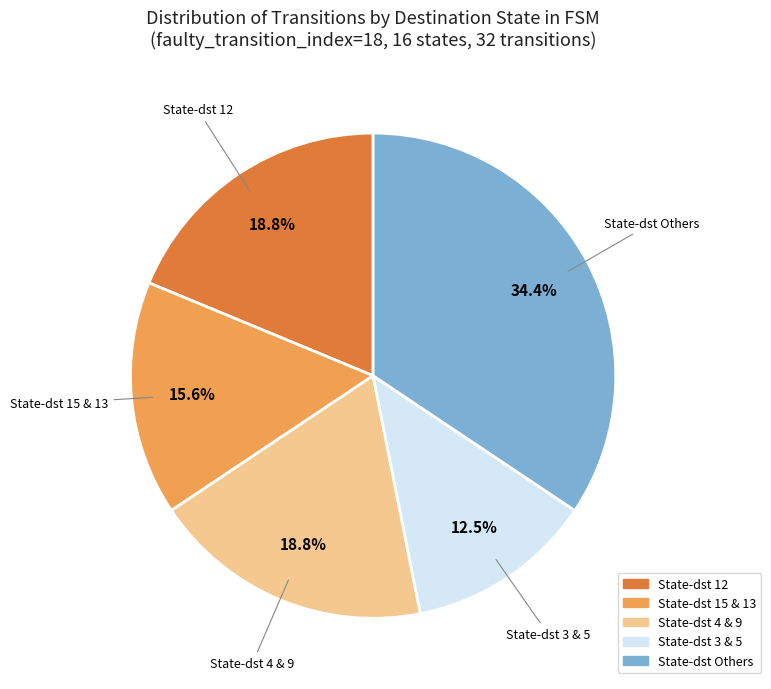

Is there any slice that represents more than half of the pie?

No